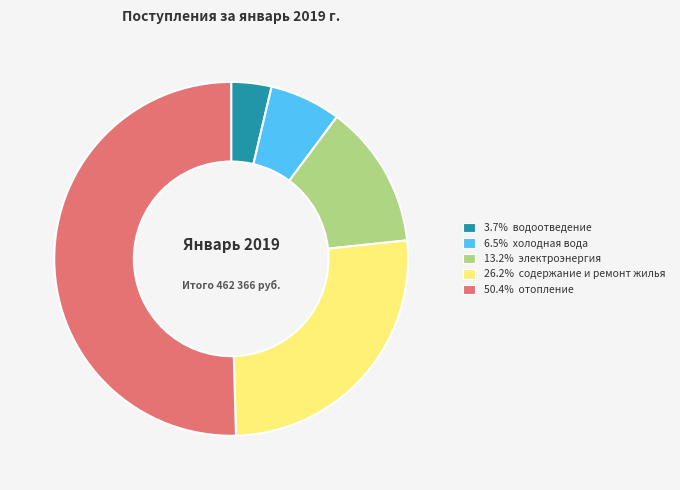

Do 13.2% электроэнергия and 6.5% холодная вода together represent more than half of the pie?

No